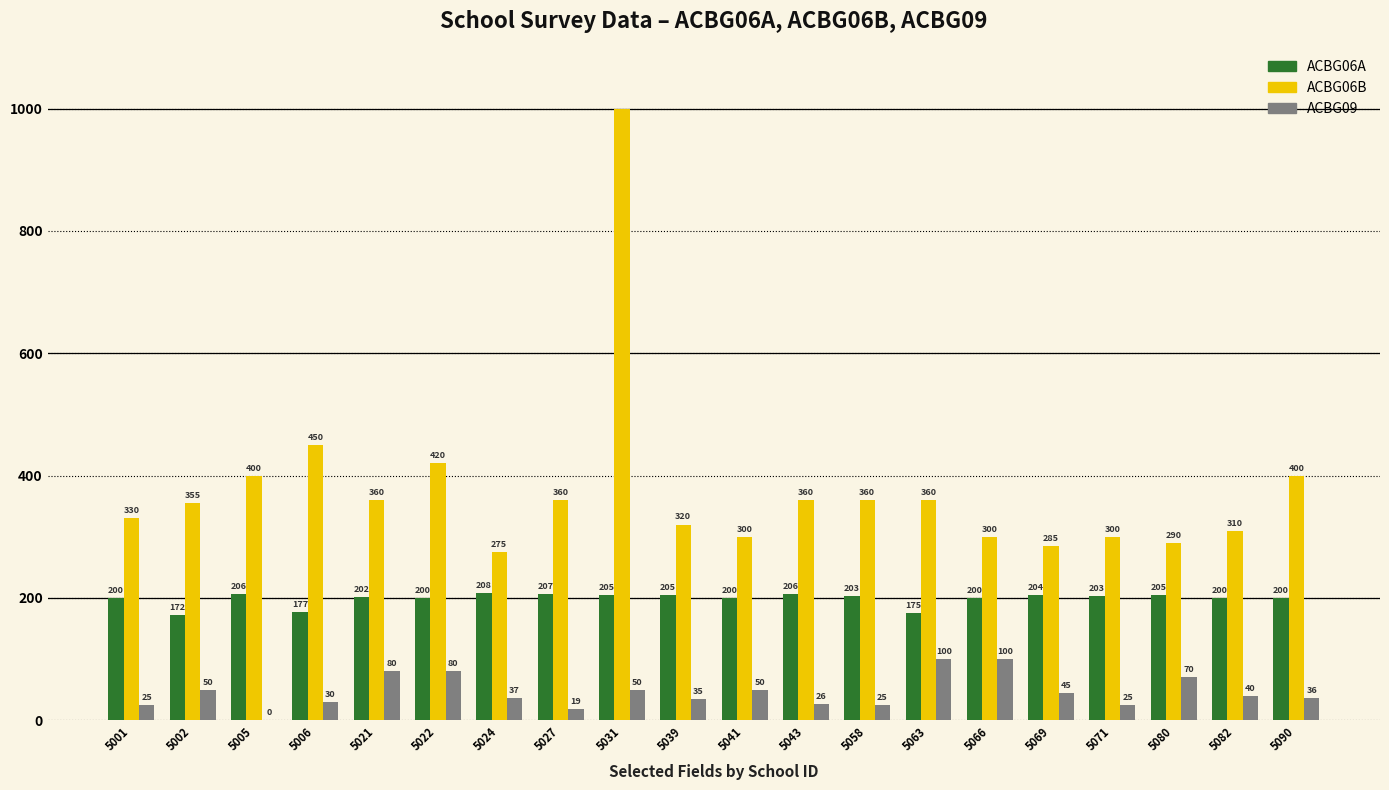

What is the approximate value of ACBG06B at 5090, to the nearest 100?

400